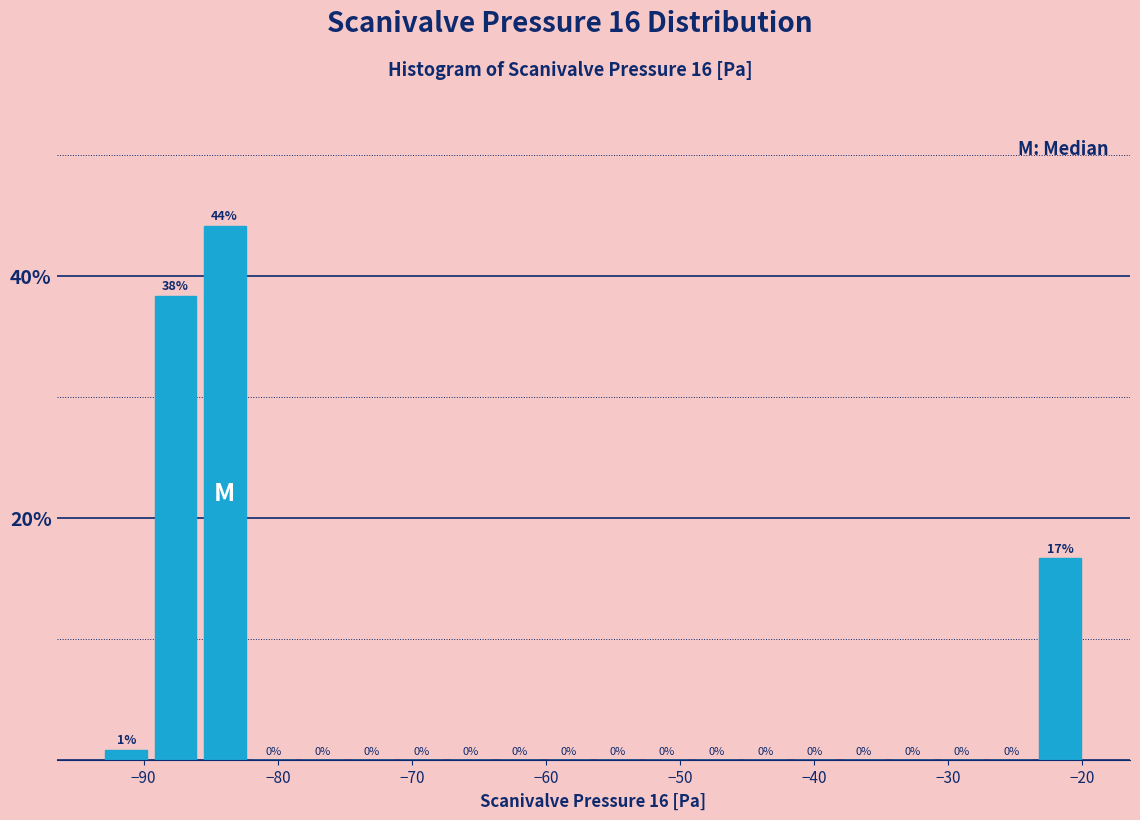

Around what value on the x-axis is the tallest bar? Give the approximate position of its centre, as read against the axis.

-84